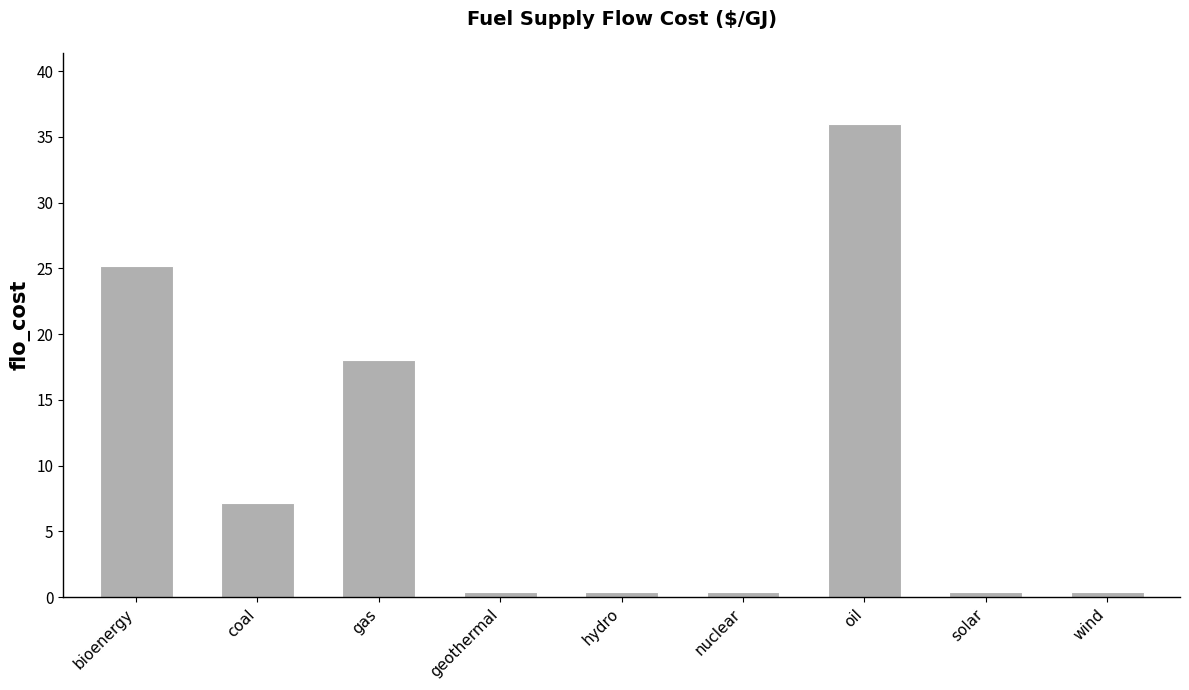

Reading left to right, extract all data points from this chart.

25.2	7.2	18.0	0.4	0.4	0.4	36.0	0.4	0.4